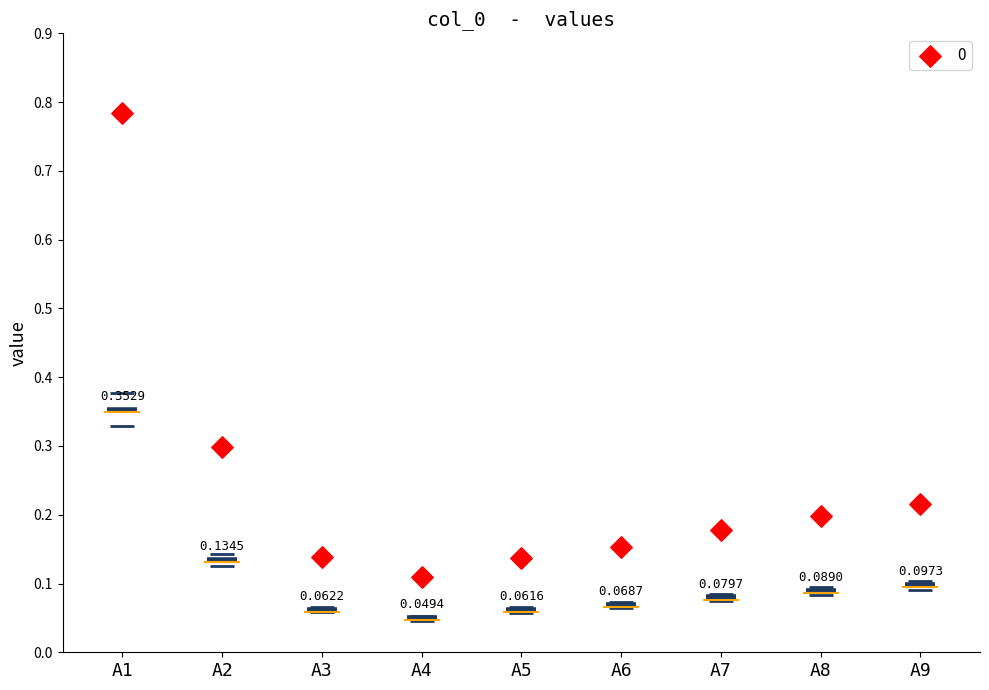

Between A2 and A5, which is larger?

A2